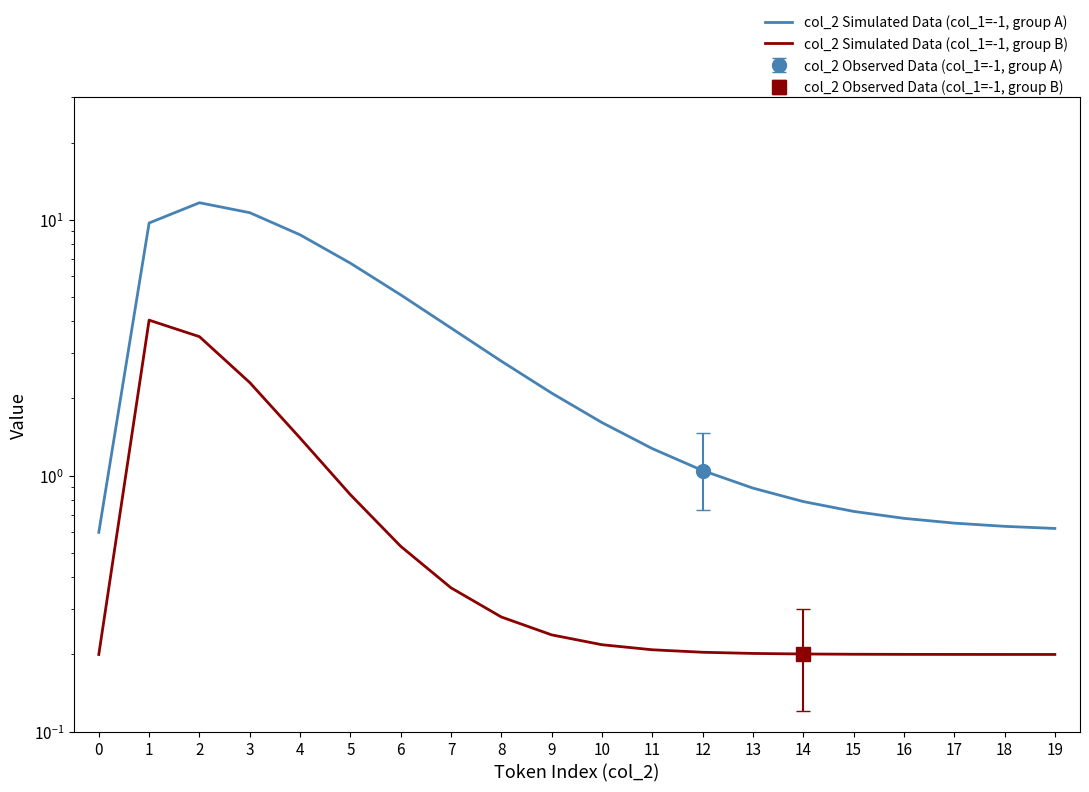

True or false: col_2 Simulated Data (col_1=-1, group A) and col_2 Simulated Data (col_1=-1, group B) cross at least once.

False